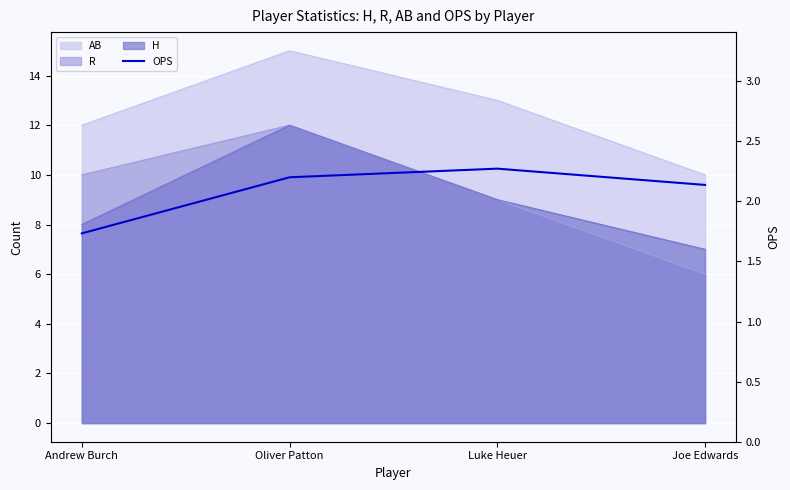

What is the change in value from Andrew Burch to Joe Edwards?

+0.4